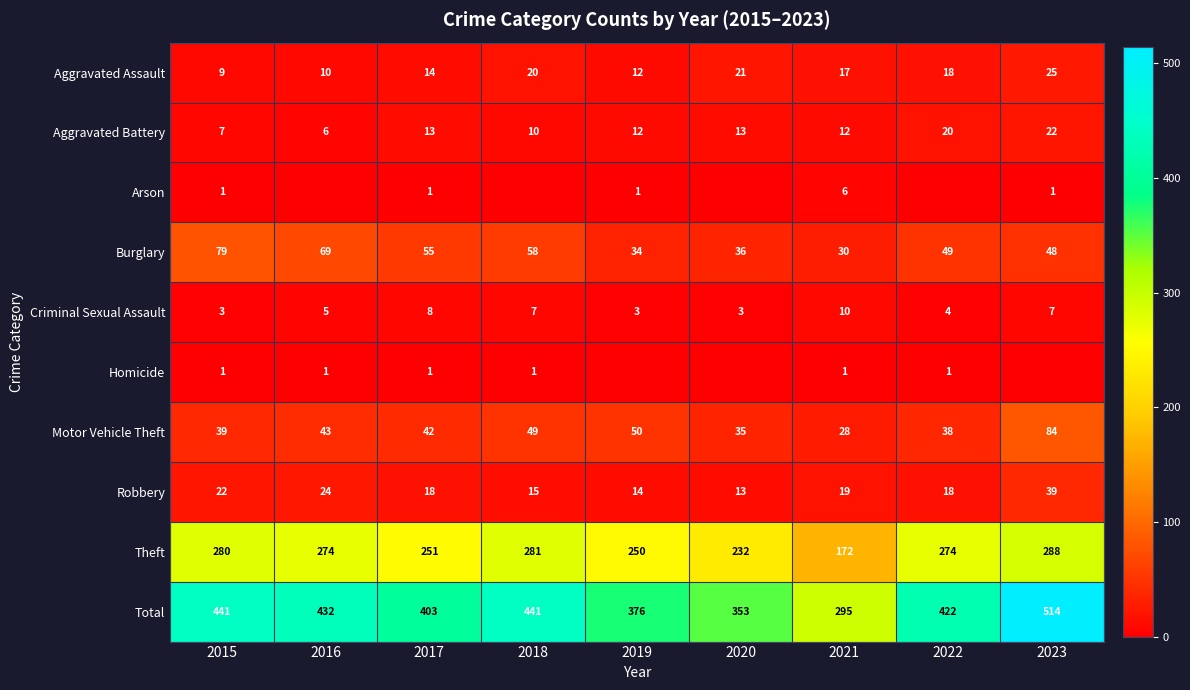

The value of Criminal Sexual Assault at 2015 is 1. True or false?

False